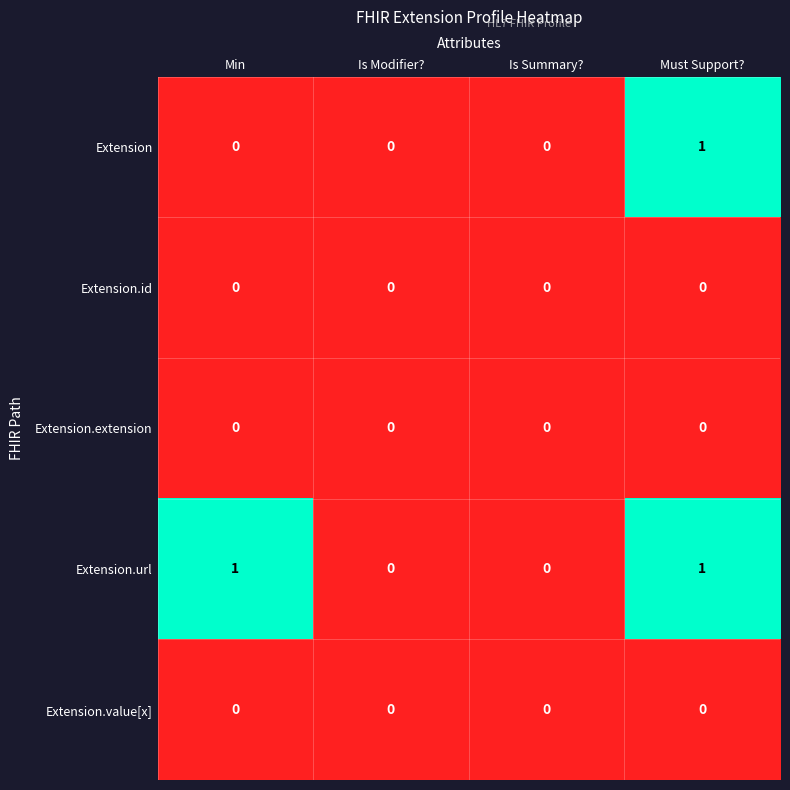

Which series has the largest total across all categories?

Extension.url